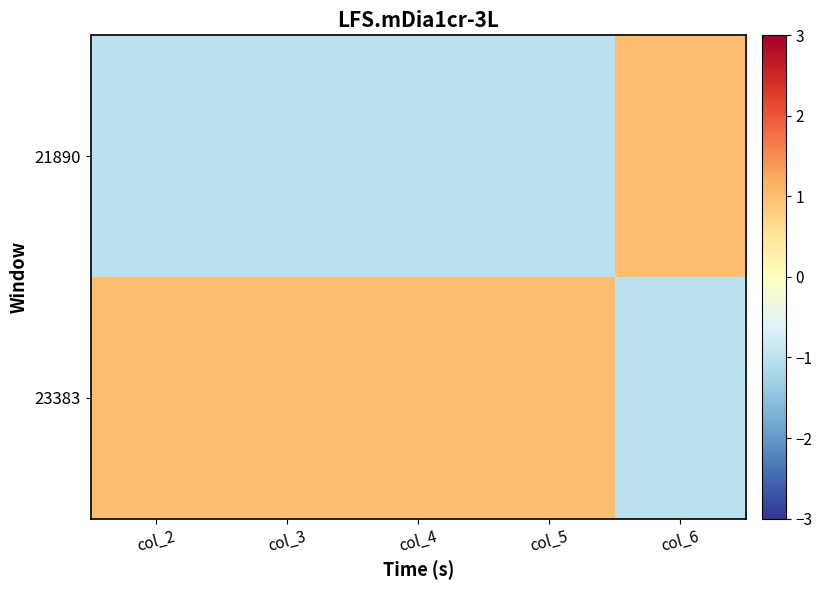

At which category does the chart reach its peak across all series?

col_6